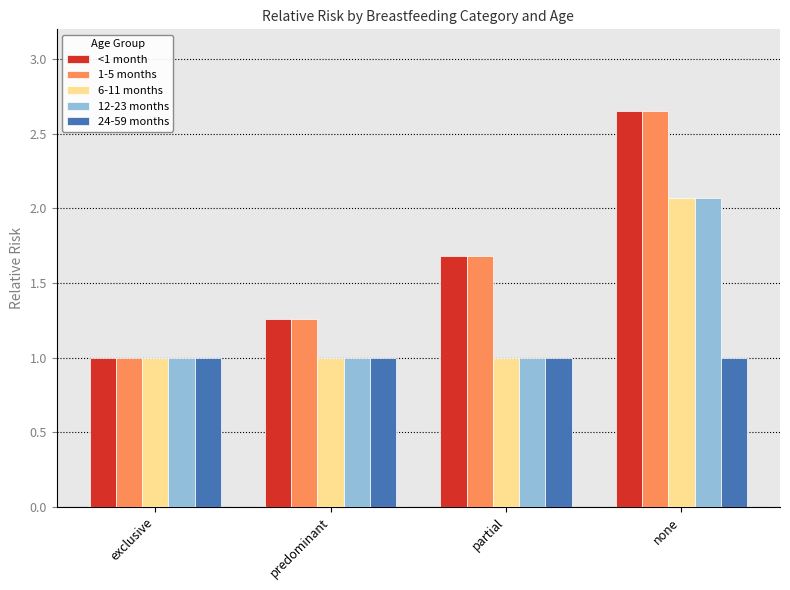

What is the label of the 3rd bar from the left?

partial